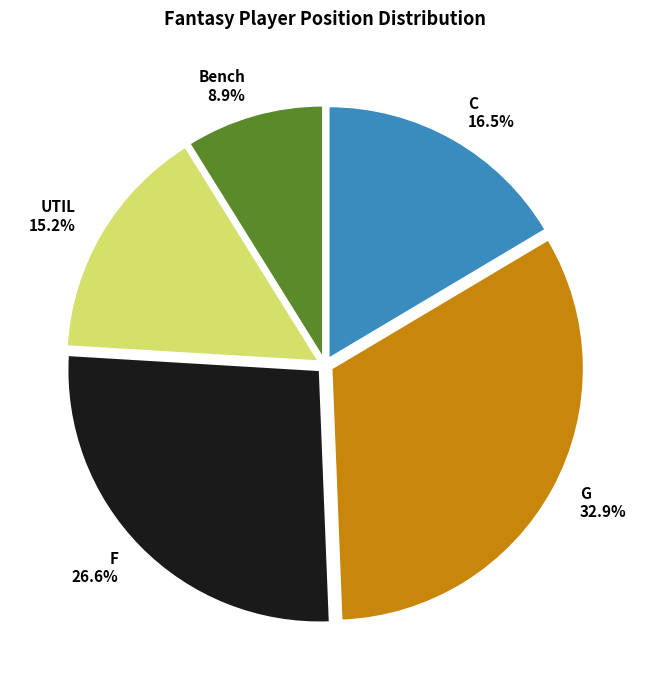

Which category has the smallest portion of the pie?

Bench